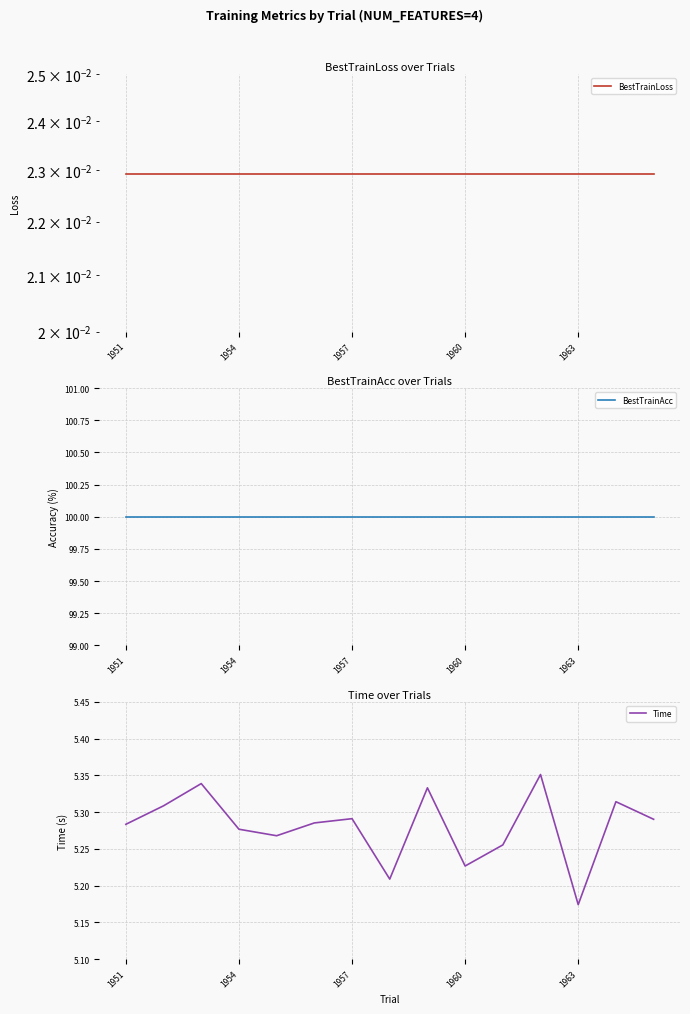

Where is Time nearest to the value 5?

1963